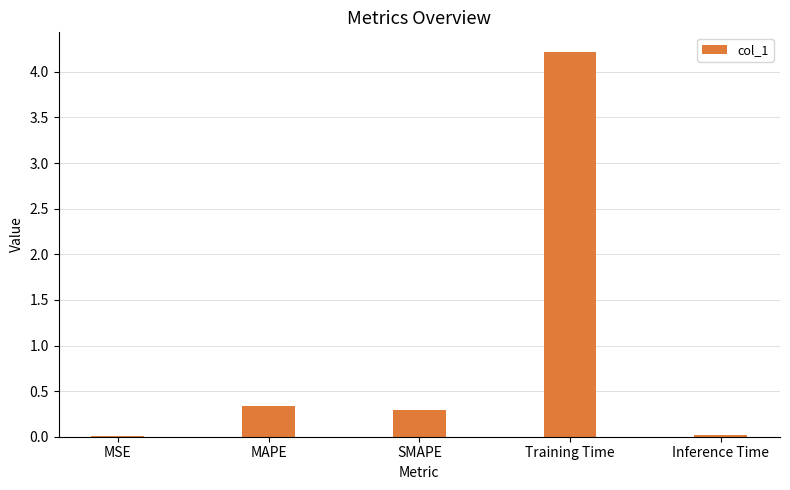

What is the maximum value shown in the chart?

4.2